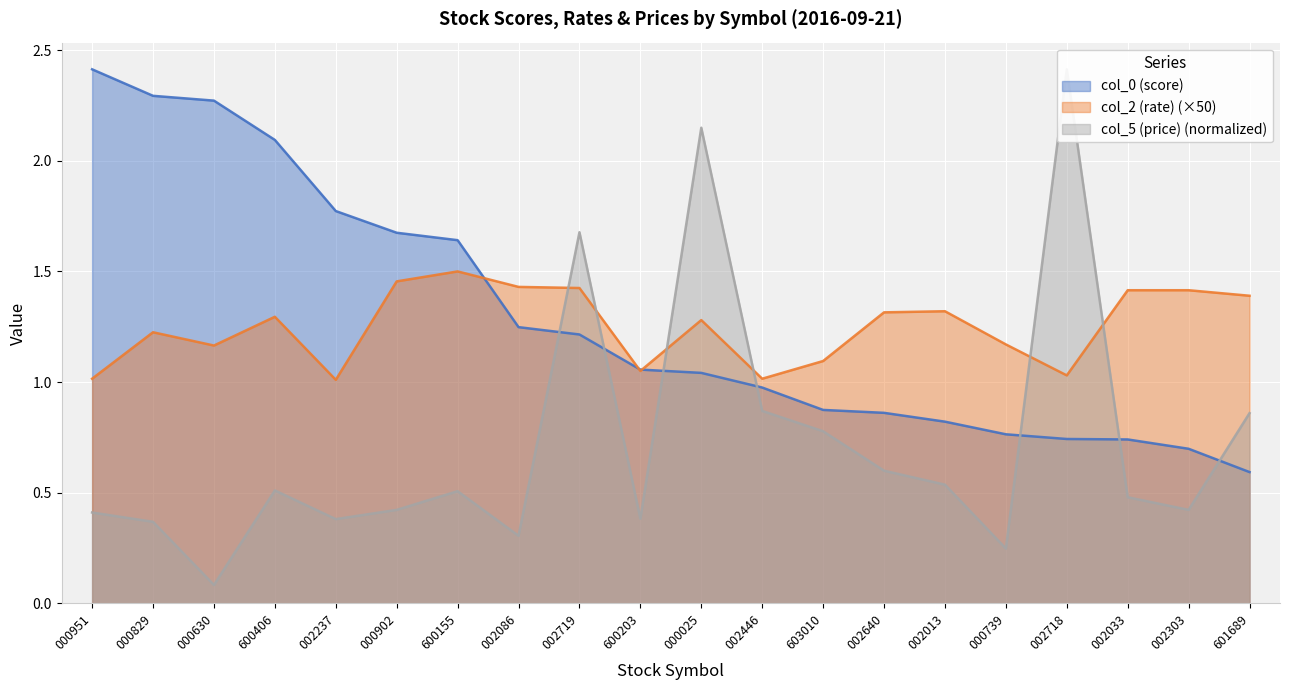

Rank the series at 002640 from highest to lowest value.

col_2 (rate), col_0 (score), col_5 (price)